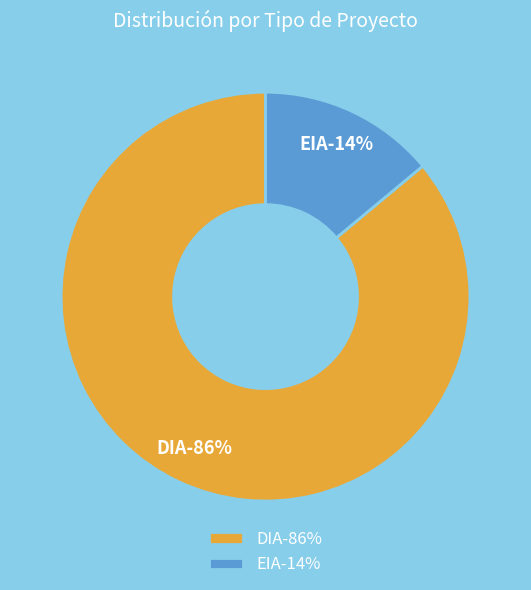

To the nearest percent, what is the average slice percentage?

50%